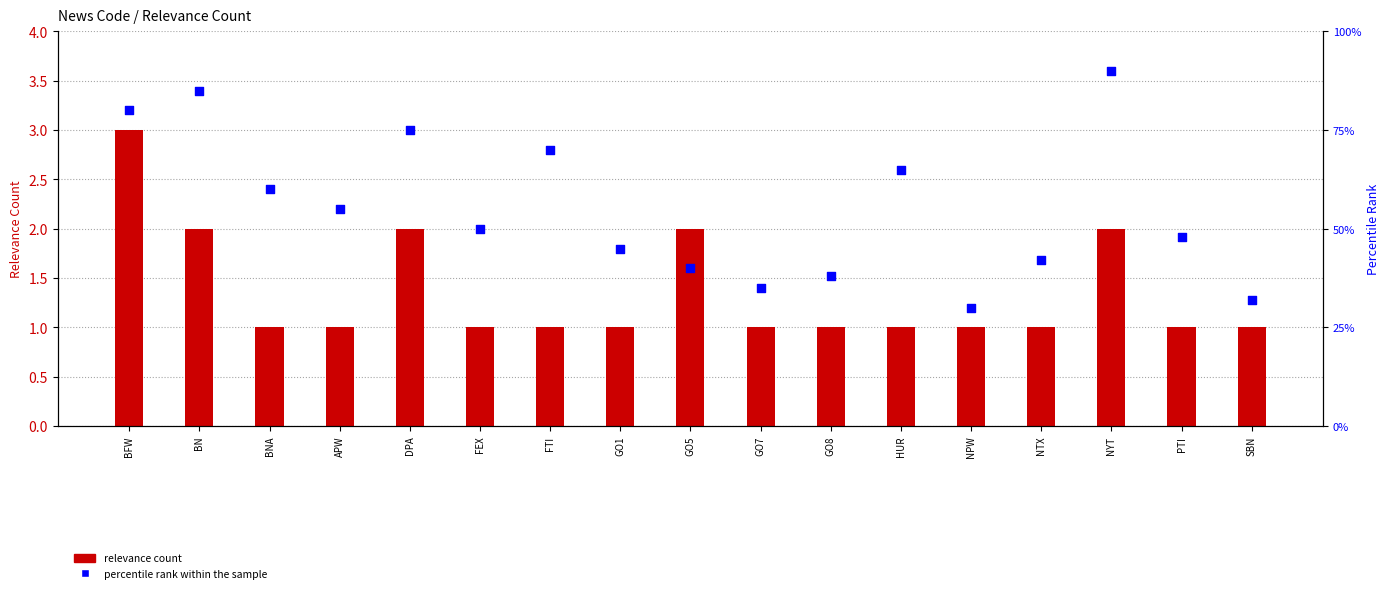

At which category is the sum across all series the highest?

NYT